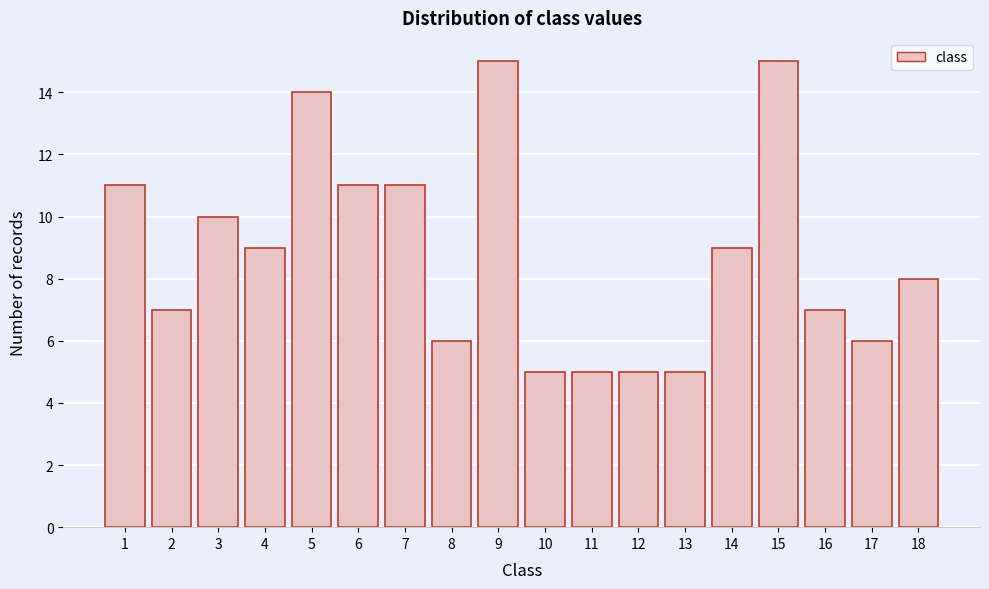

Reading left to right, extract all data points from this chart.

11	7	10	9	14	11	11	6	15	5	5	5	5	9	15	7	6	8